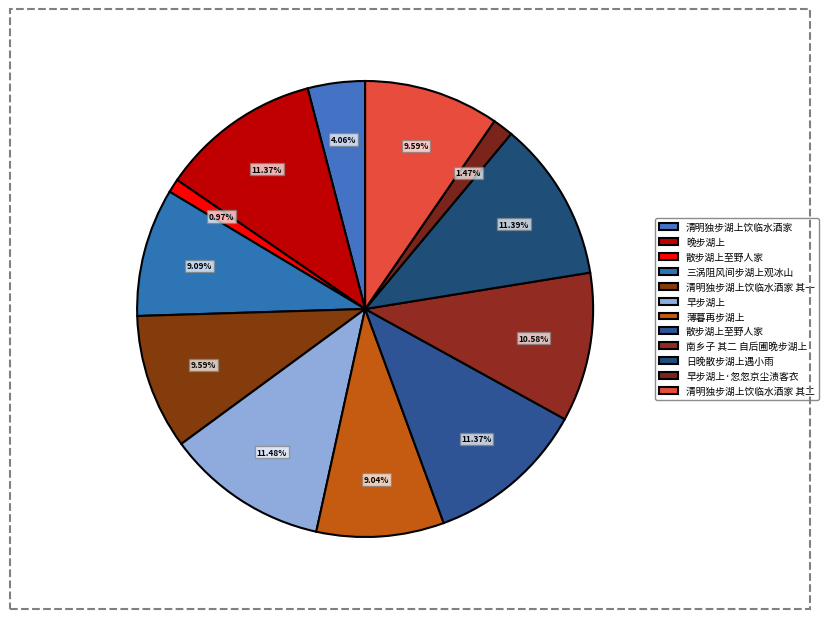

Count the number of slices in the pie.

12